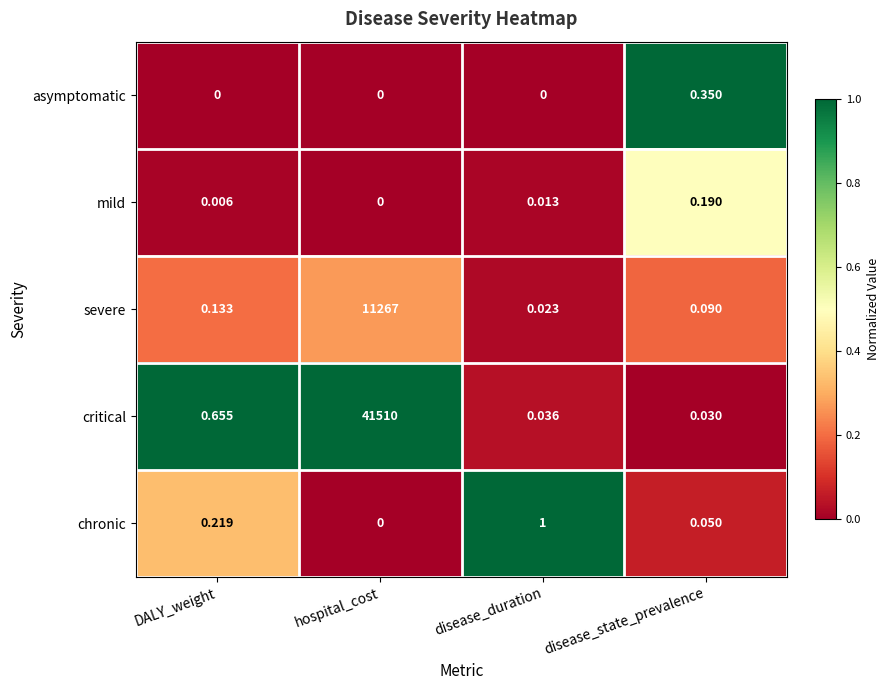

At which label is severe closest to 5633?

DALY_weight